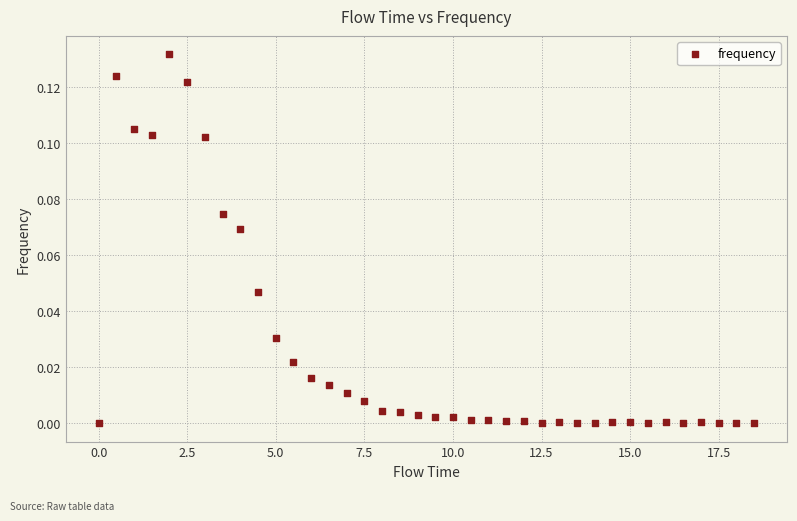

What is the range of X values (max minus min)?

18.5